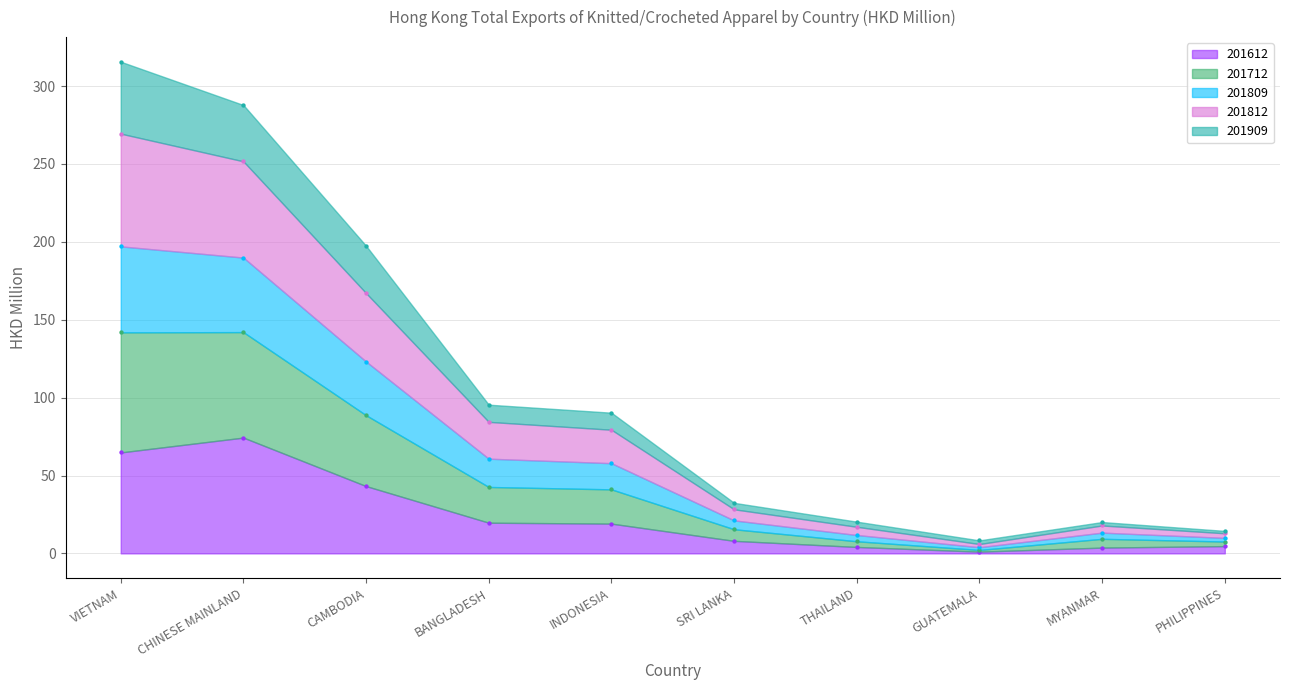

Which series has the largest total across all categories?

201712